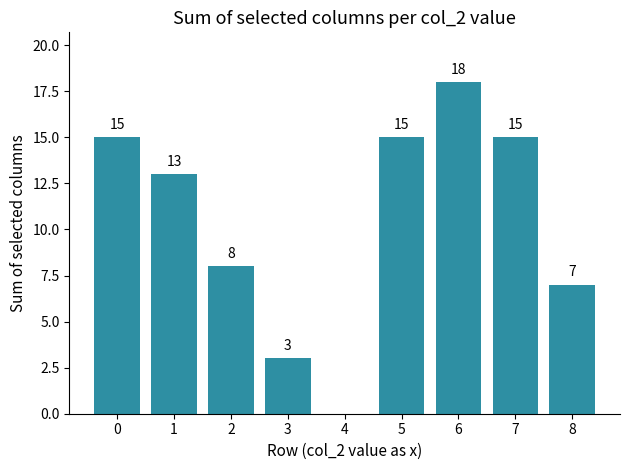

What is the sum of all values?

94